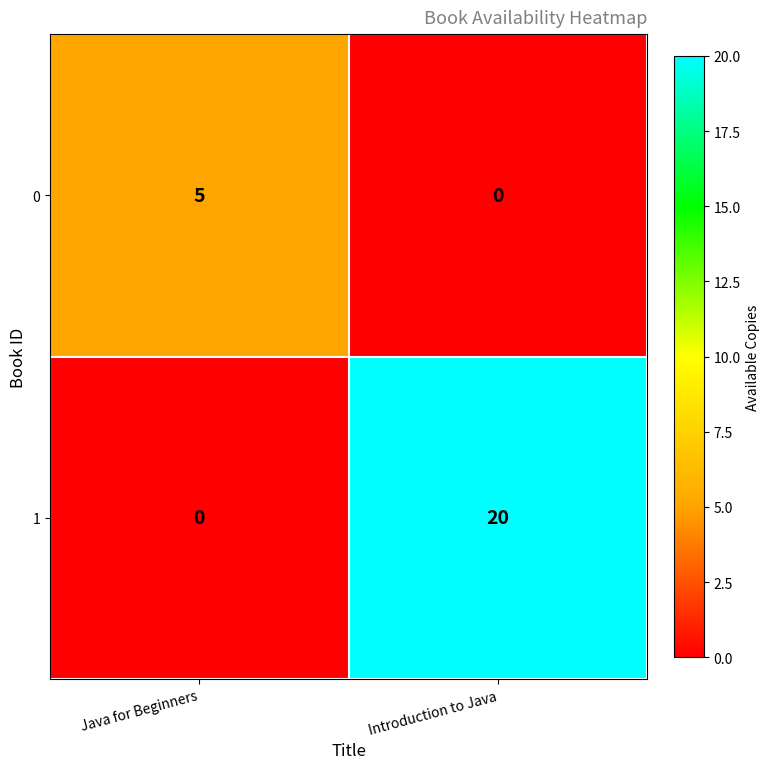

At which label does 0 reach its peak?

Java for Beginners